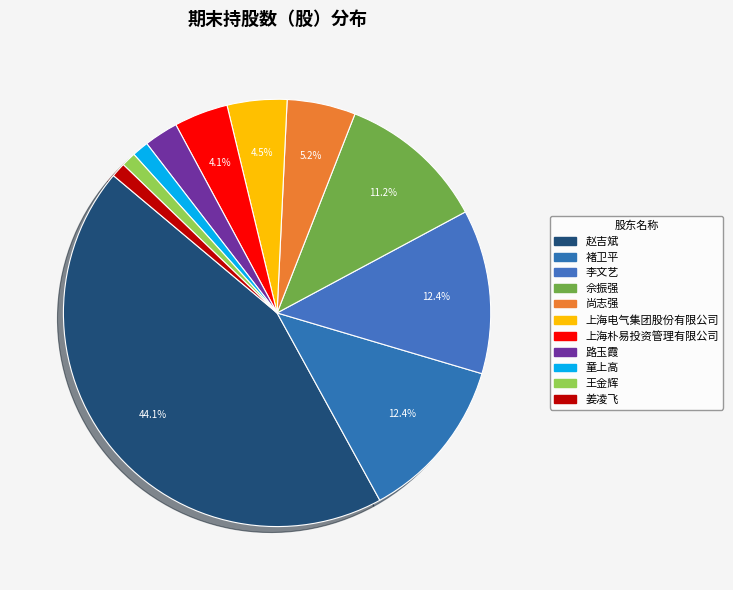

How much of the chart is everything except 上海电气集团股份有限公司?

95.5%